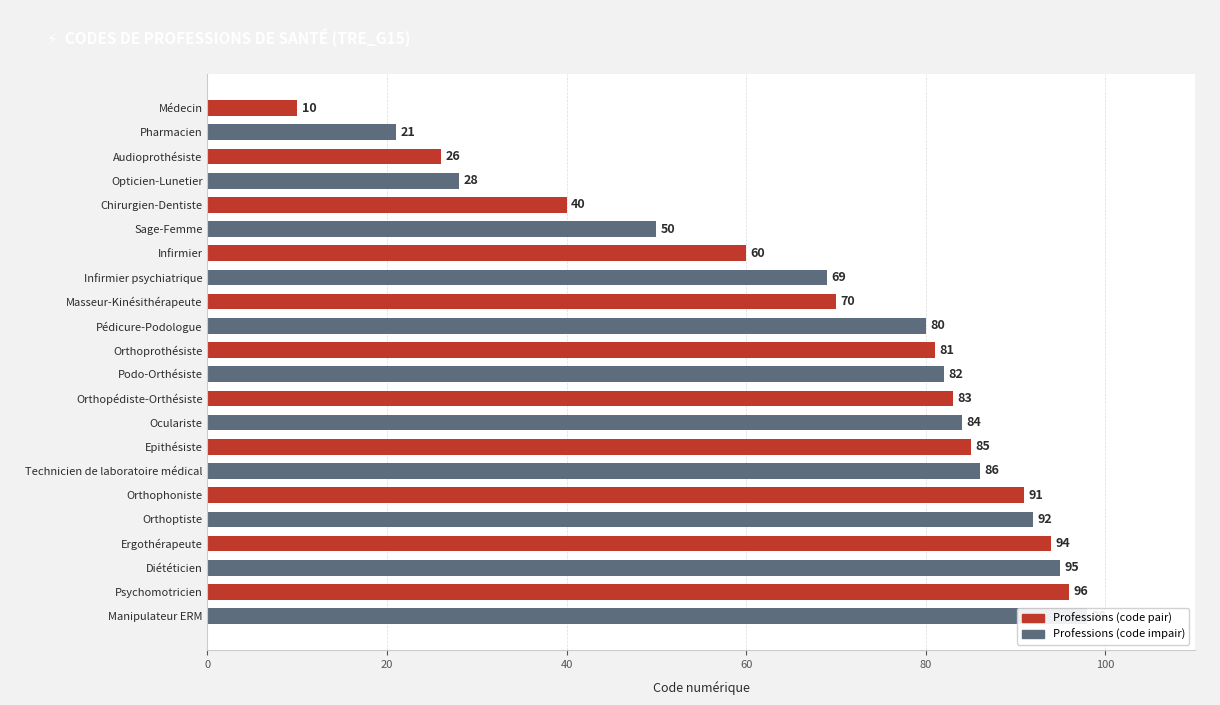

Which has a higher value, Technicien de laboratoire médical or Diététicien?

Diététicien